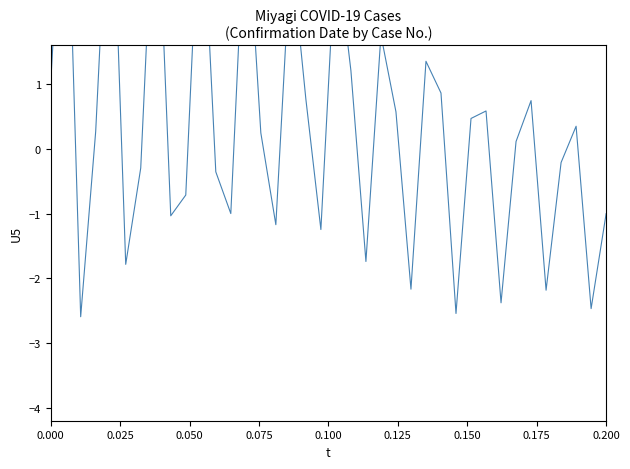

Reading left to right, extract all data points from this chart.

1.0	5.1	-2.6	0.3	5.0	-1.8	-0.3	4.7	-1.0	-0.7	4.4	-0.4	-1.0	4.0	0.2	-1.2	3.1	0.8	-1.2	3.2	1.2	-1.7	1.8	0.6	-2.2	1.4	0.9	-2.5	0.5	0.6	-2.4	0.1	0.7	-2.2	-0.2	0.4	-2.5	-1.0